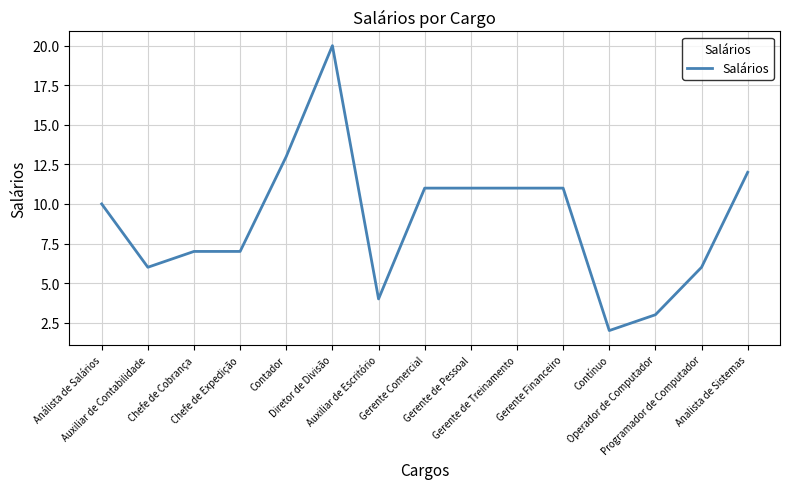

What is the sum of the values at Chefe de Expedição and Operador de Computador?

10